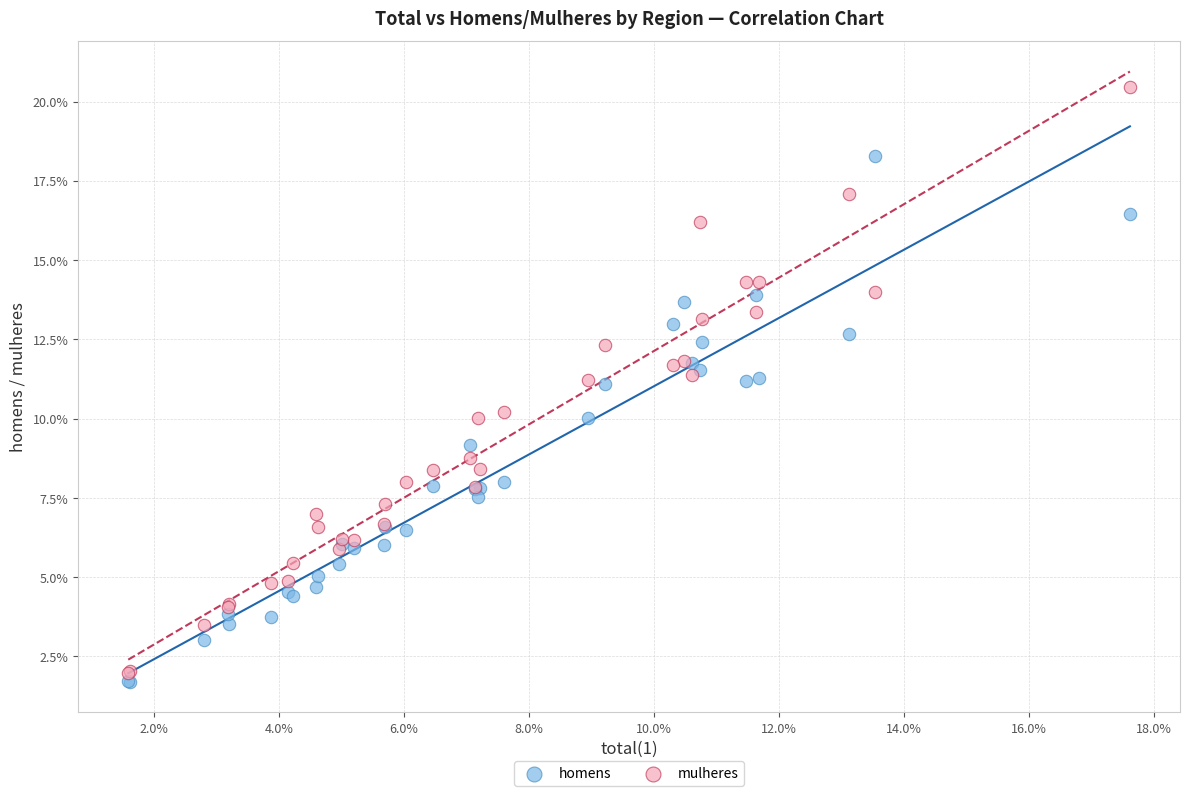

What is the X range (max minus min) for the scatter plot?

16.0